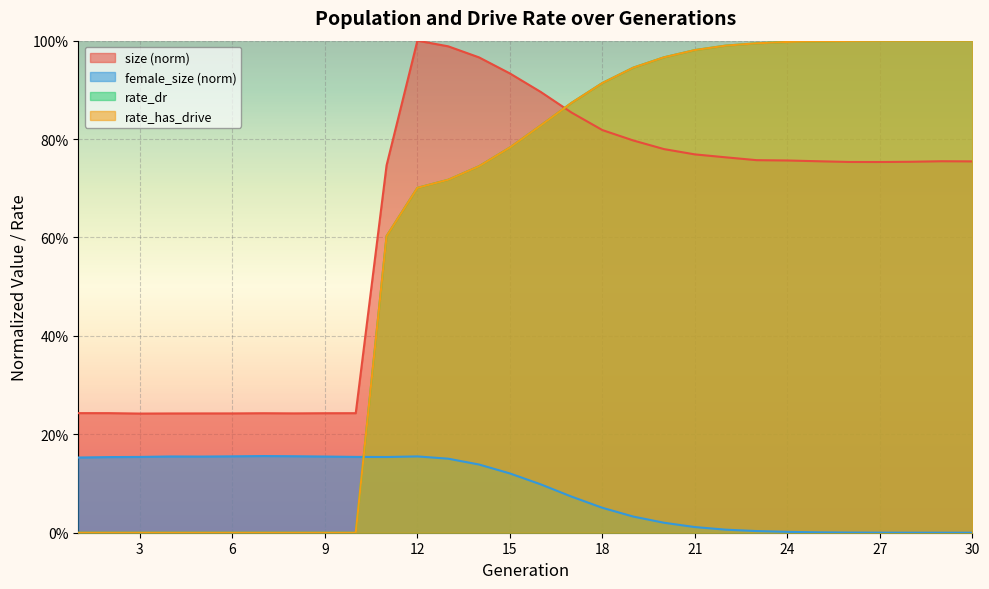

Which has a higher value, 24 or 16?

16